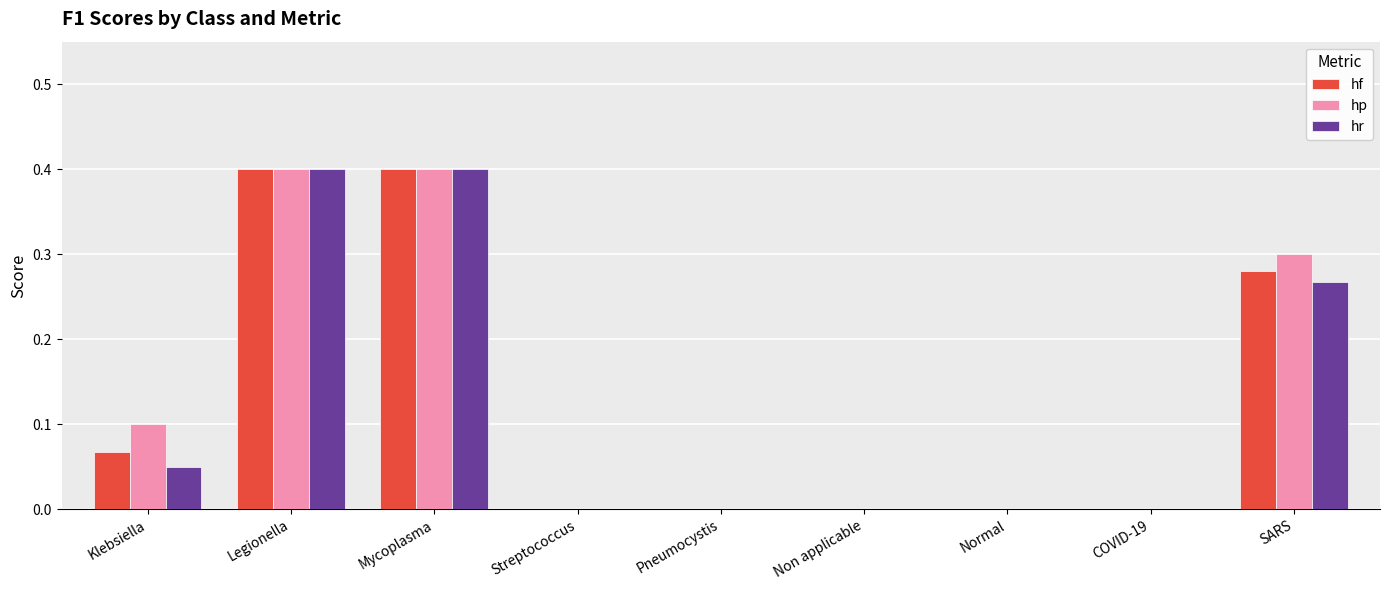

What is the highest value of the hf series?

0.4